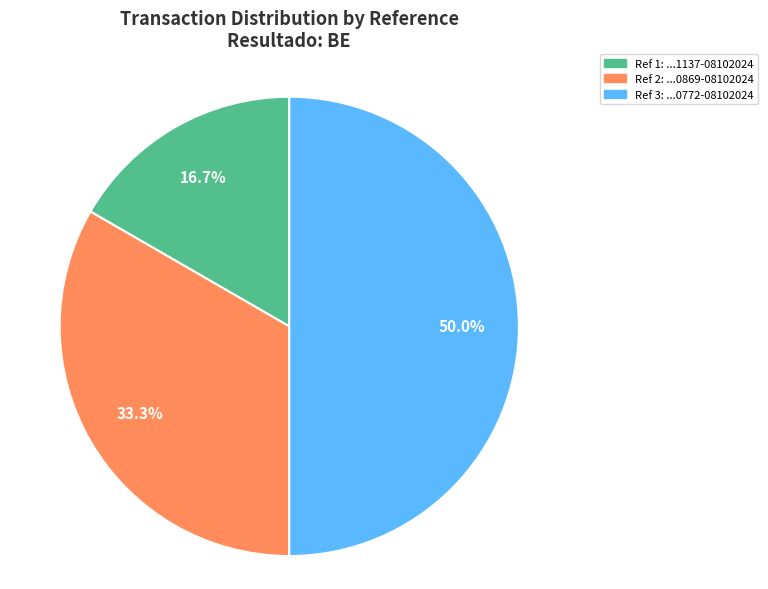

How many segments does this pie chart have?

3